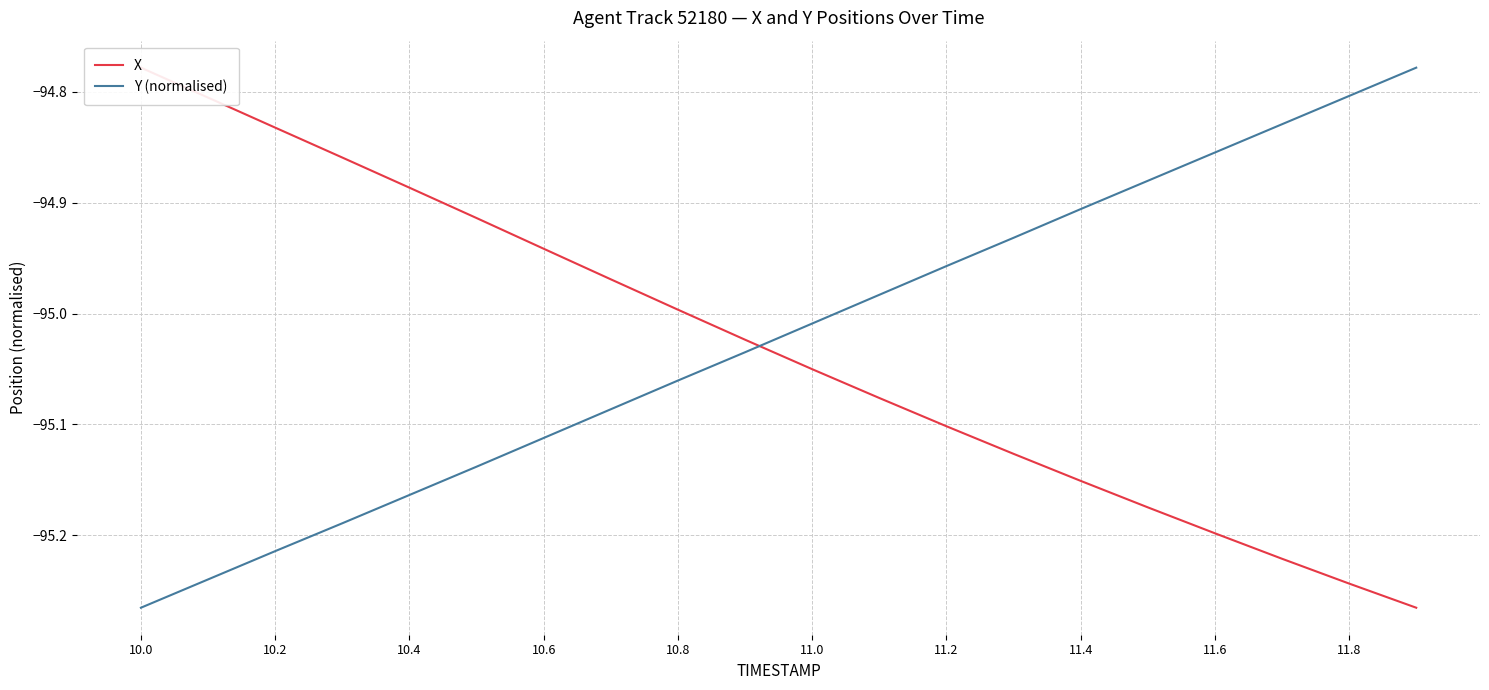

True or false: Y (normalised) and X intersect in this chart.

True